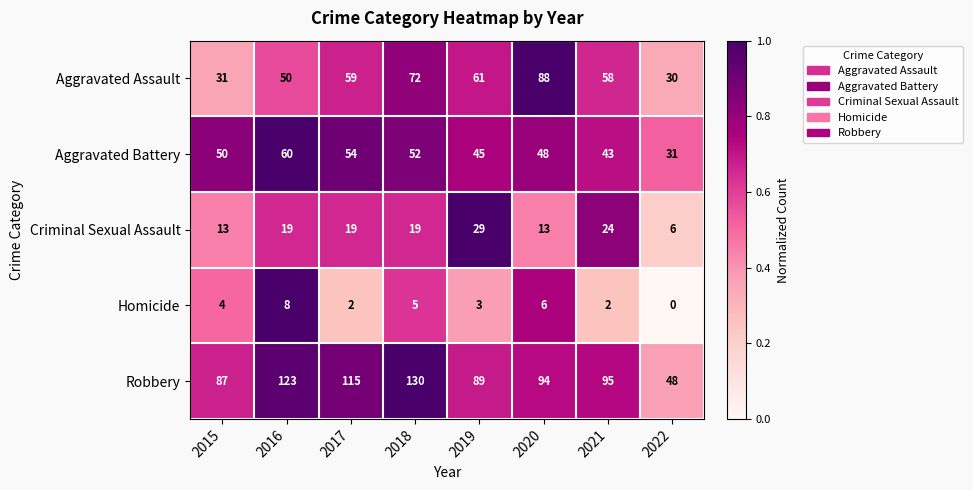

Count the Aggravated Assault values in the range 50 to 72.

5